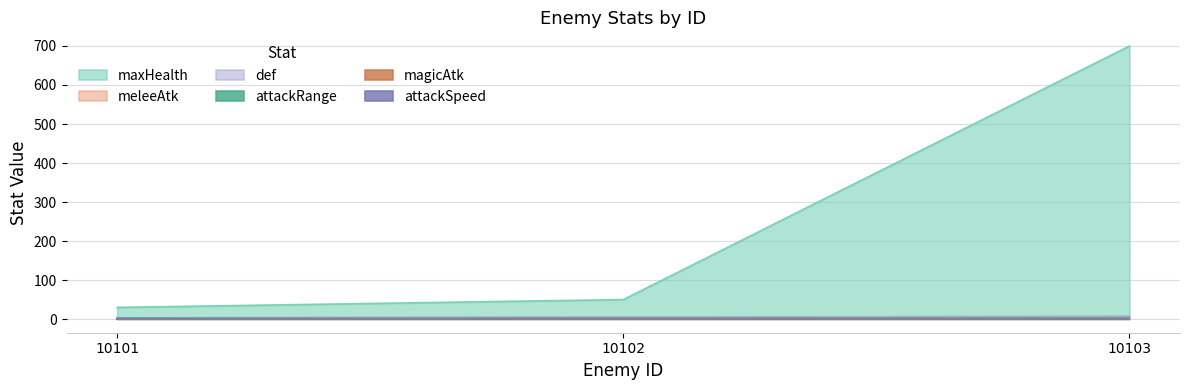

Rank the categories by def value from lowest to highest.

10101, 10102, 10103